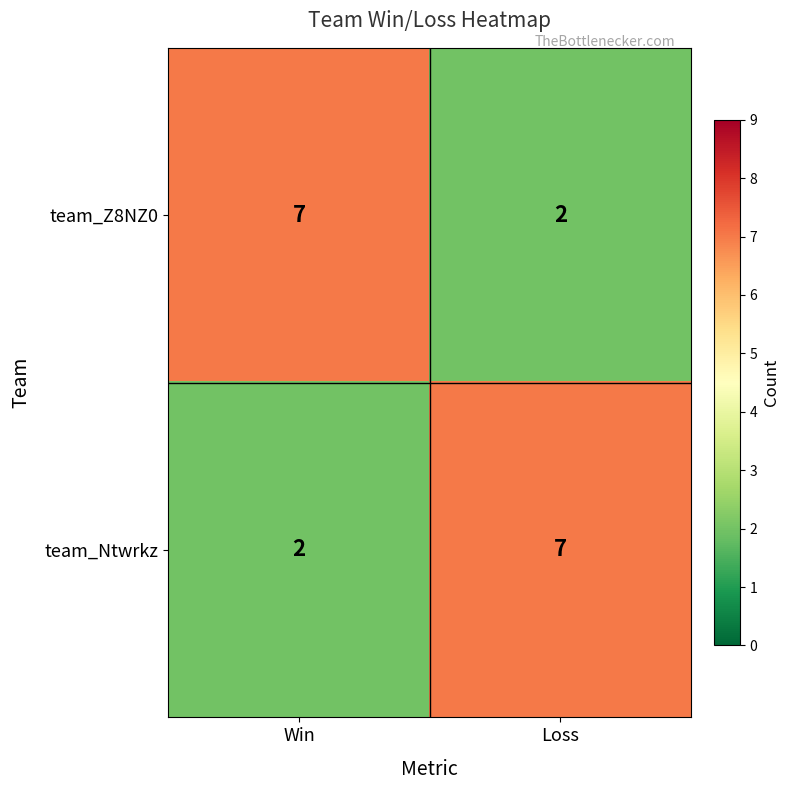

Reading left to right, list all the values displayed in this chart.

team_Z8NZ0: Win=7	Loss=2
team_Ntwrkz: Win=2	Loss=7